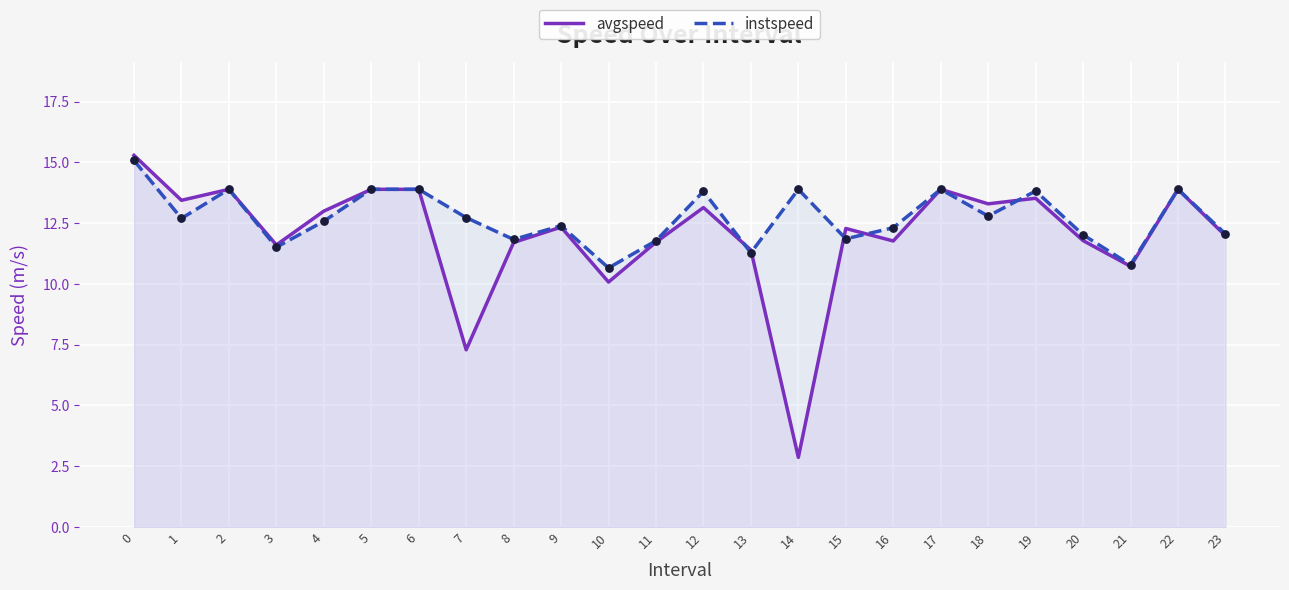

What are all the series names shown in the legend?

avgspeed, instspeed